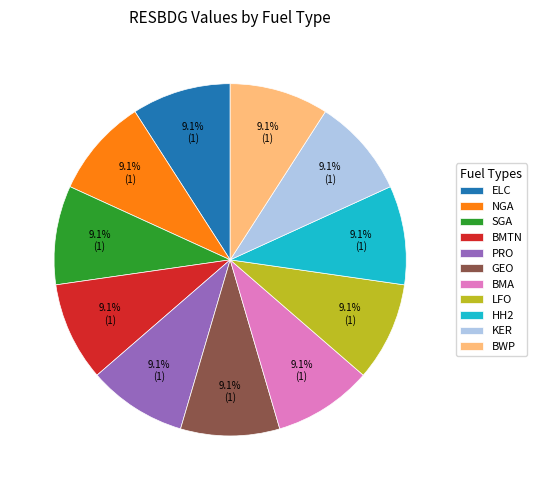

Does HH2 account for over 50% of the chart?

No